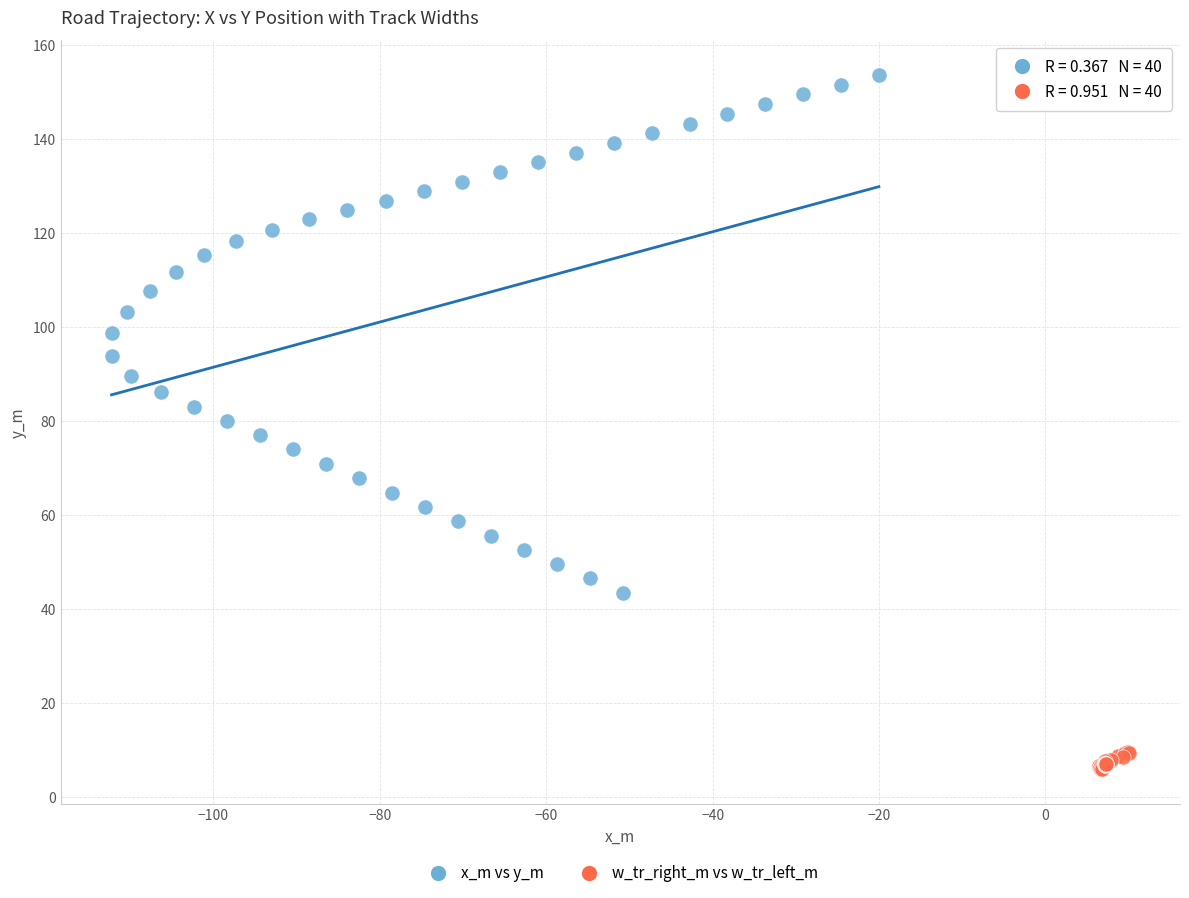

Which series has the largest Y range (max minus min)?

x_m vs y_m